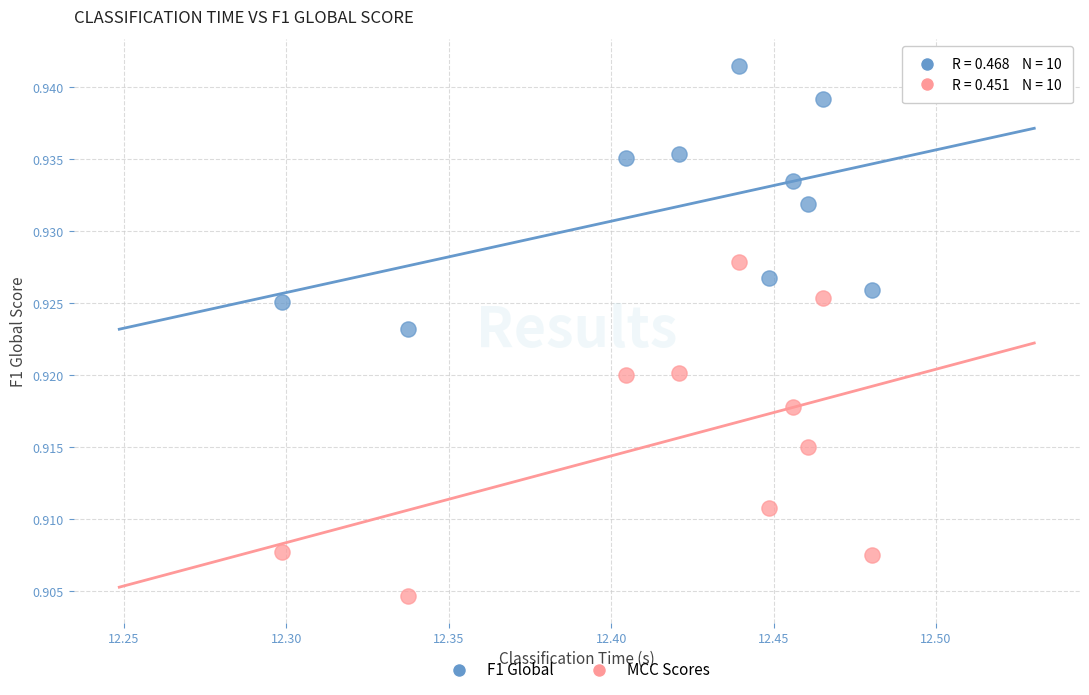

Which series reaches the maximum Y coordinate?

F1 Global